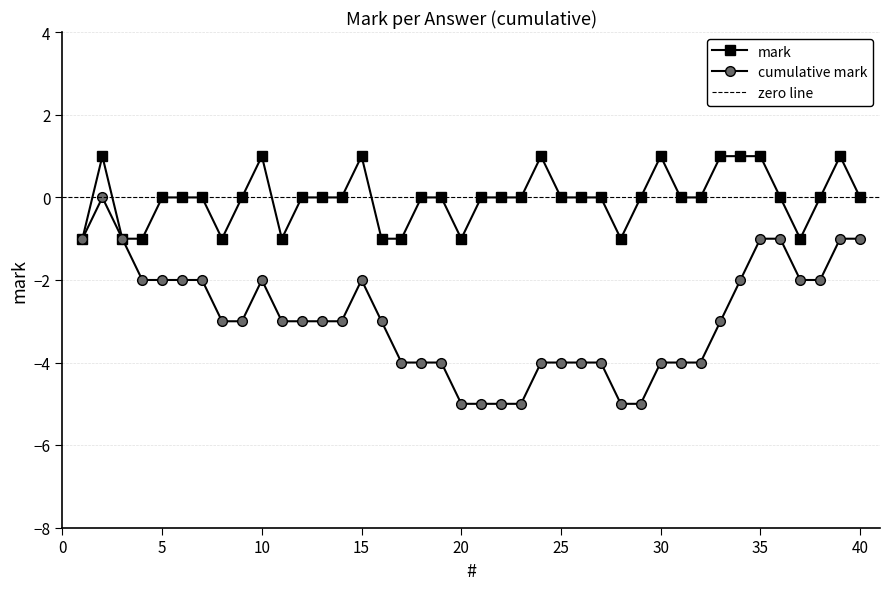

Rank the categories by value from highest to lowest.

2, 10, 15, 24, 30, 33, 34, 35, 39, 5, 6, 7, 9, 12, 13, 14, 18, 19, 21, 22, 23, 25, 26, 27, 29, 31, 32, 36, 38, 40, 1, 3, 4, 8, 11, 16, 17, 20, 28, 37